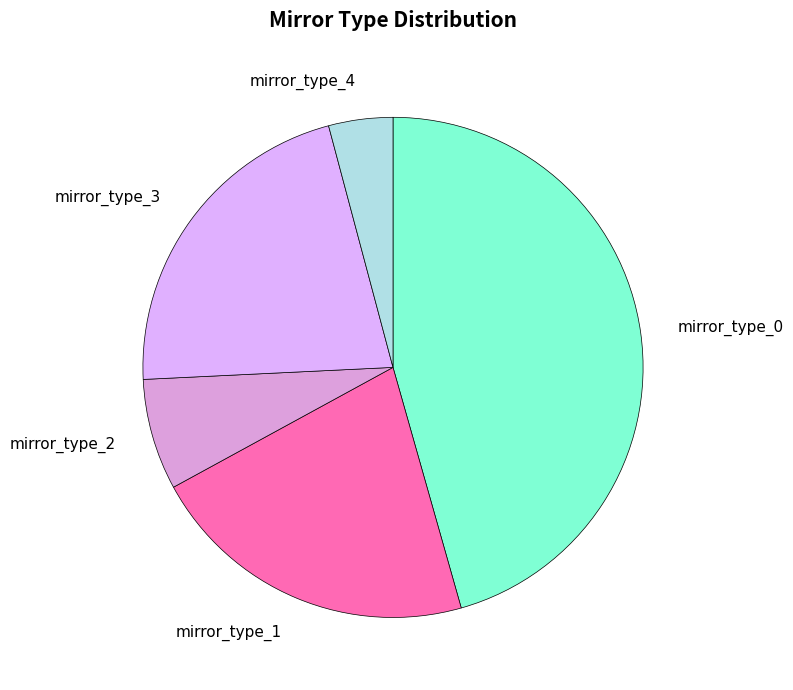

Which category has the biggest portion of the pie?

mirror_type_0